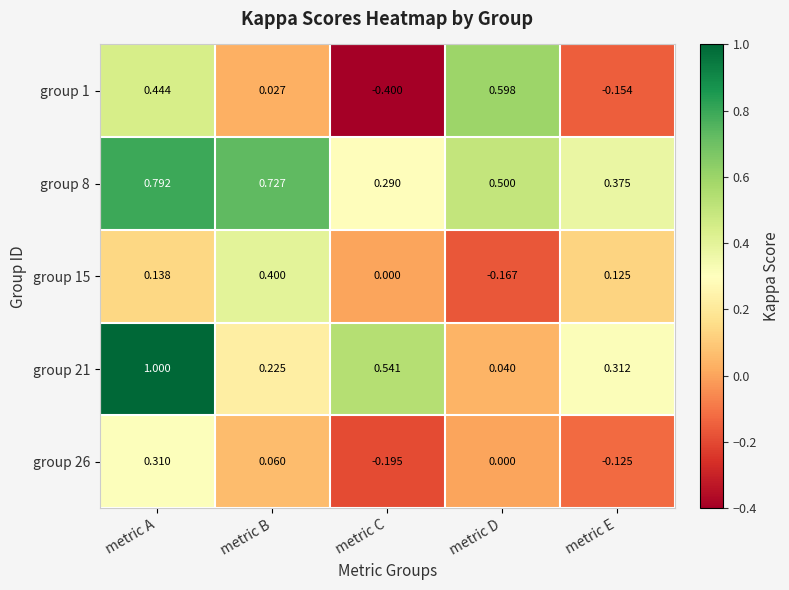

At metric A, list the series in order from smallest to largest.

group 15, group 26, group 1, group 8, group 21